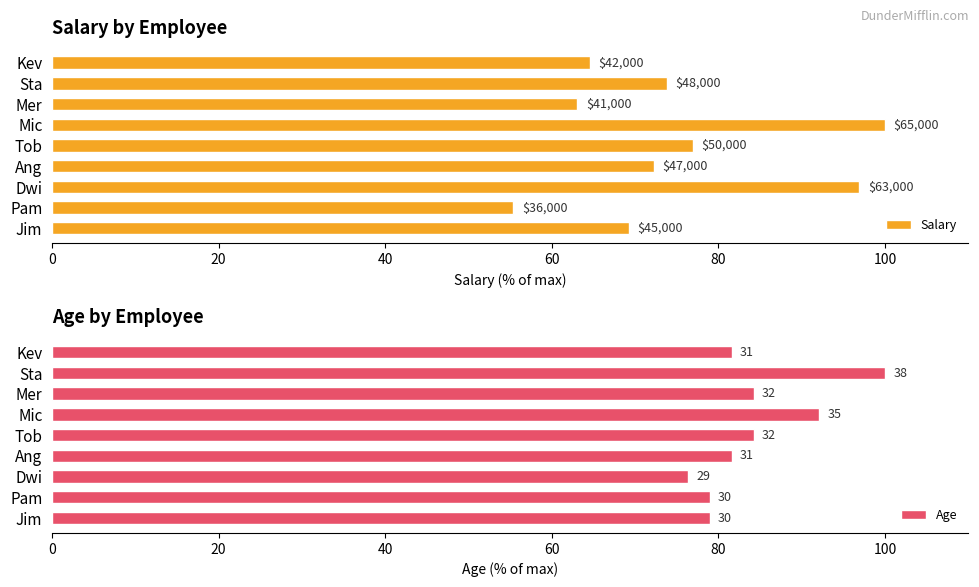

What is the difference between the maximum and minimum values in the Age series?

23.7